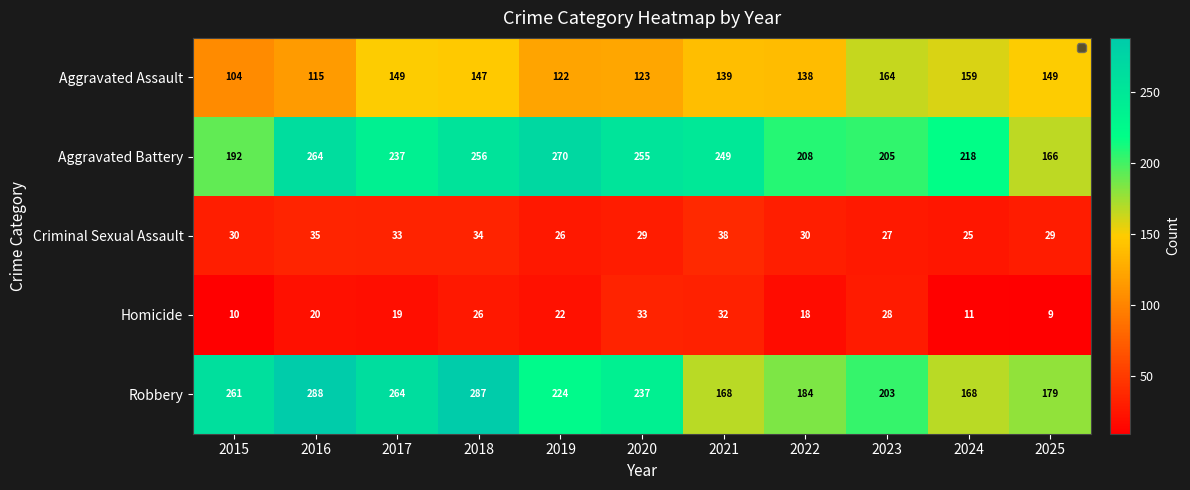

What is the sum of the Aggravated Assault values at 2023 and 2022?

302